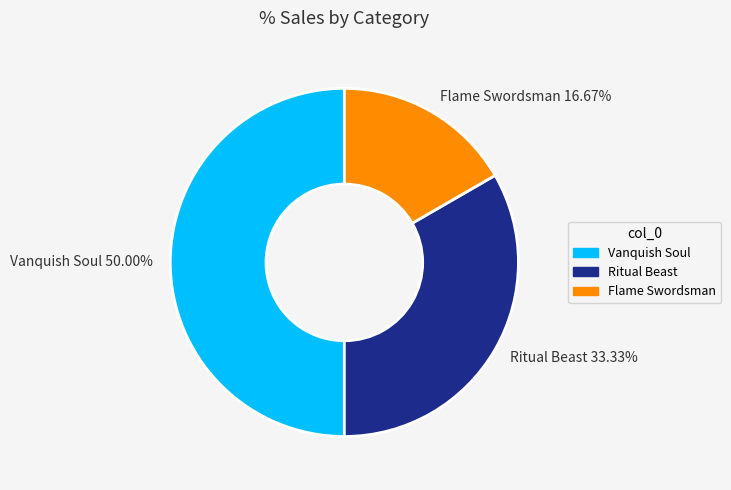

What percentage is the Vanquish Soul slice, to the nearest percent?

50%